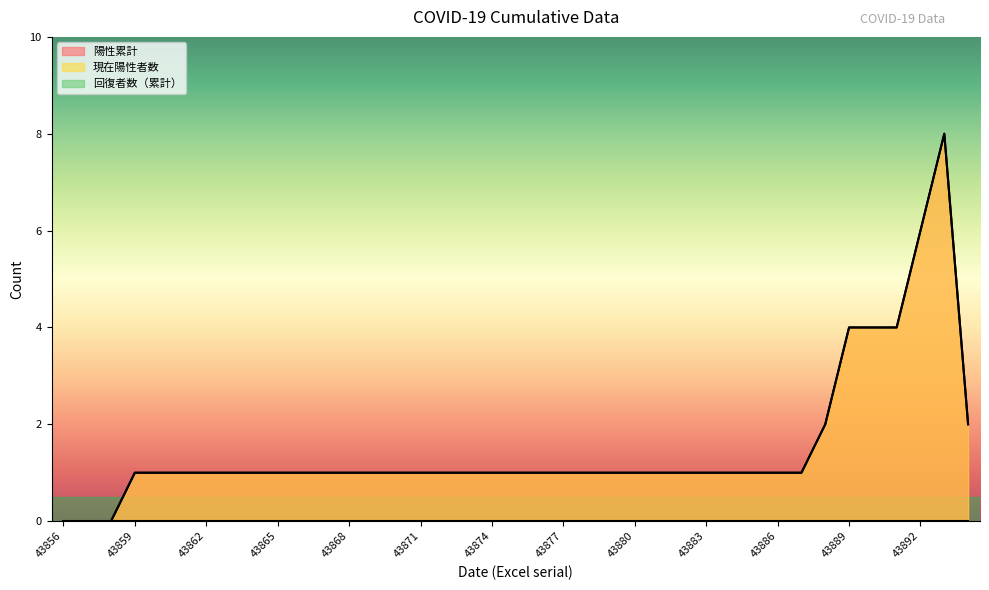

True or false: 現在陽性者数 and 陽性累計 cross at least once.

False